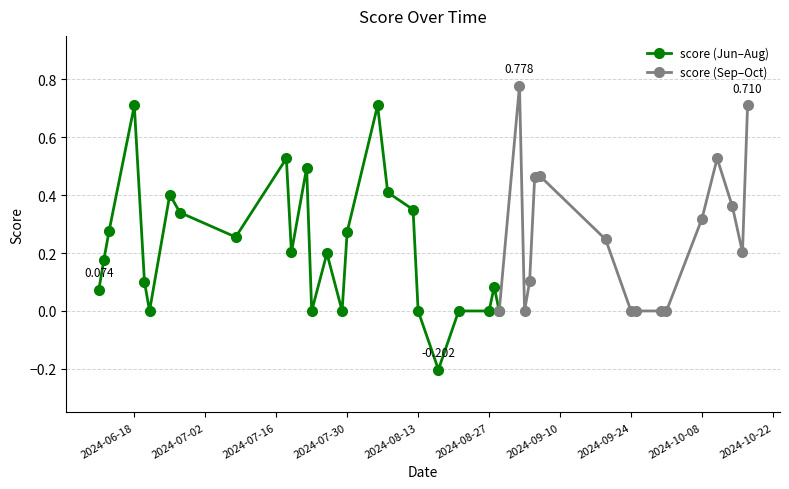

What position from the left is 2024-06-27?

8